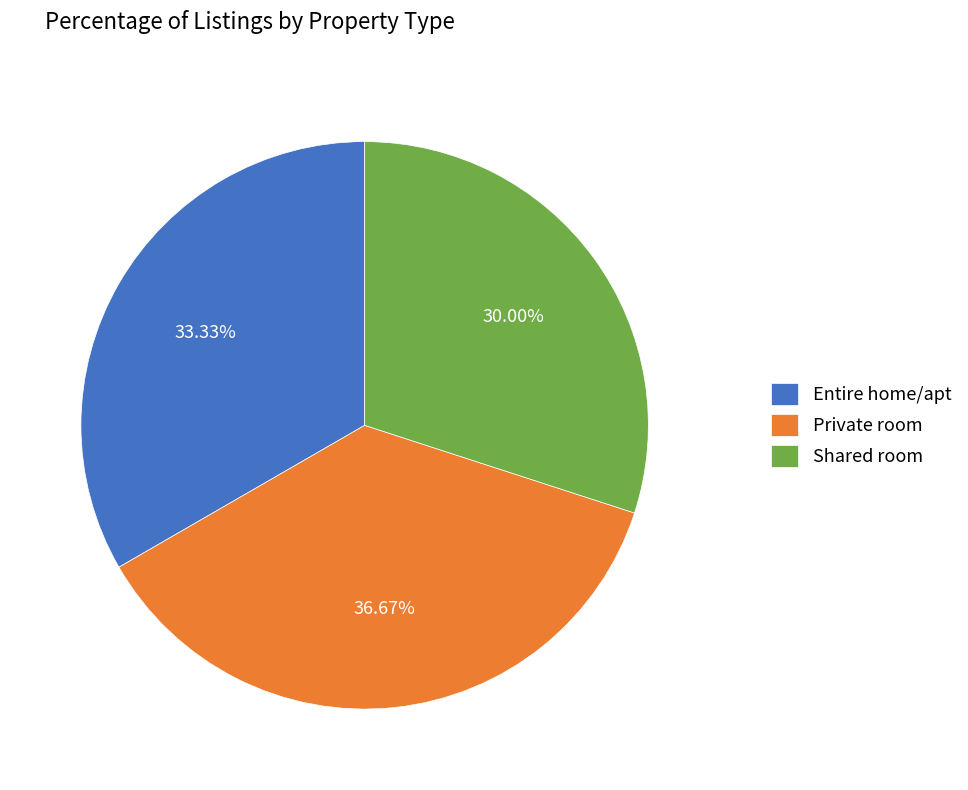

Is Shared room the majority of the pie?

No